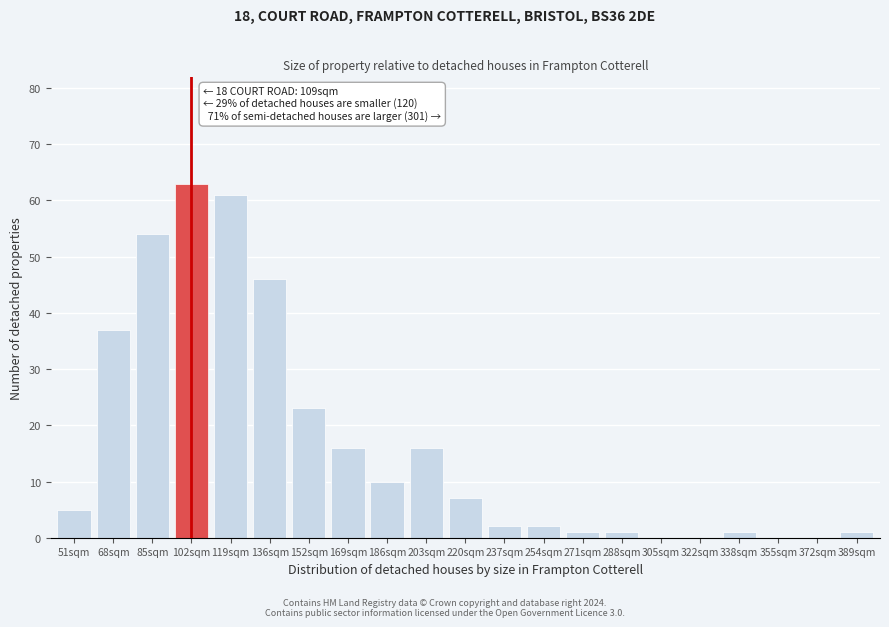

Reading left to right, list all the values displayed in this chart.

51sqm=5	68sqm=37	85sqm=54	102sqm=63	119sqm=61	136sqm=46	152sqm=23	169sqm=16	186sqm=10	203sqm=16	220sqm=7	237sqm=2	254sqm=2	271sqm=1	288sqm=1	305sqm=0	322sqm=0	338sqm=1	355sqm=0	372sqm=0	389sqm=1